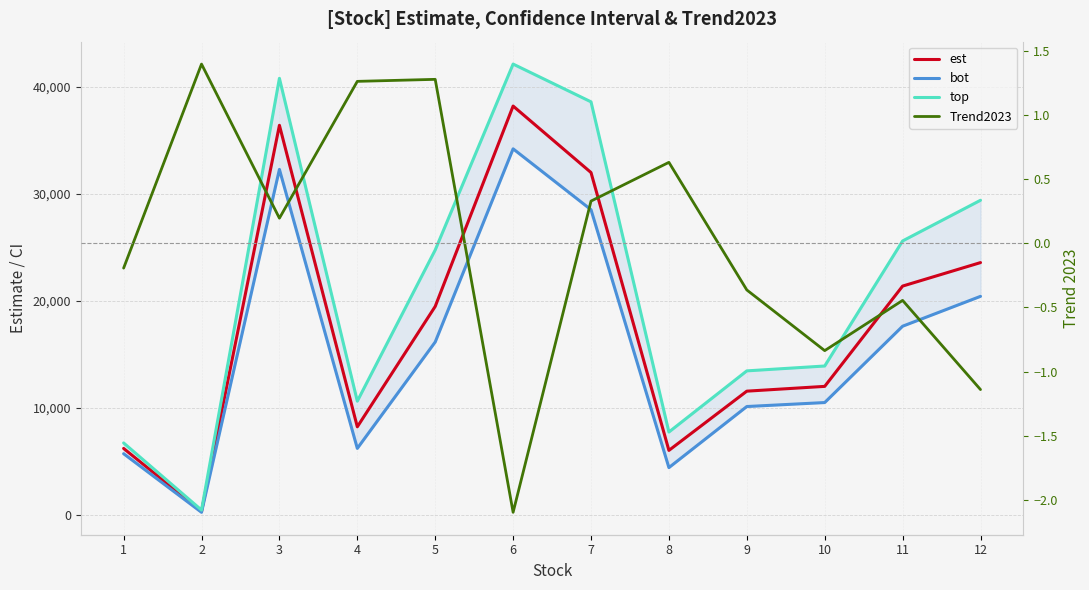

What is the value of the bot point at the 9th from the left?

10130.9